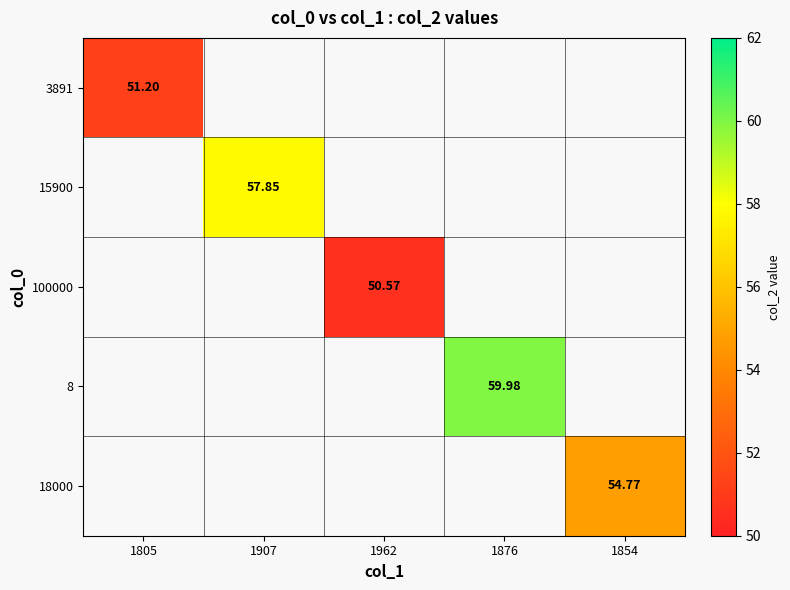

At how many categories does at least one series exceed 50?

5